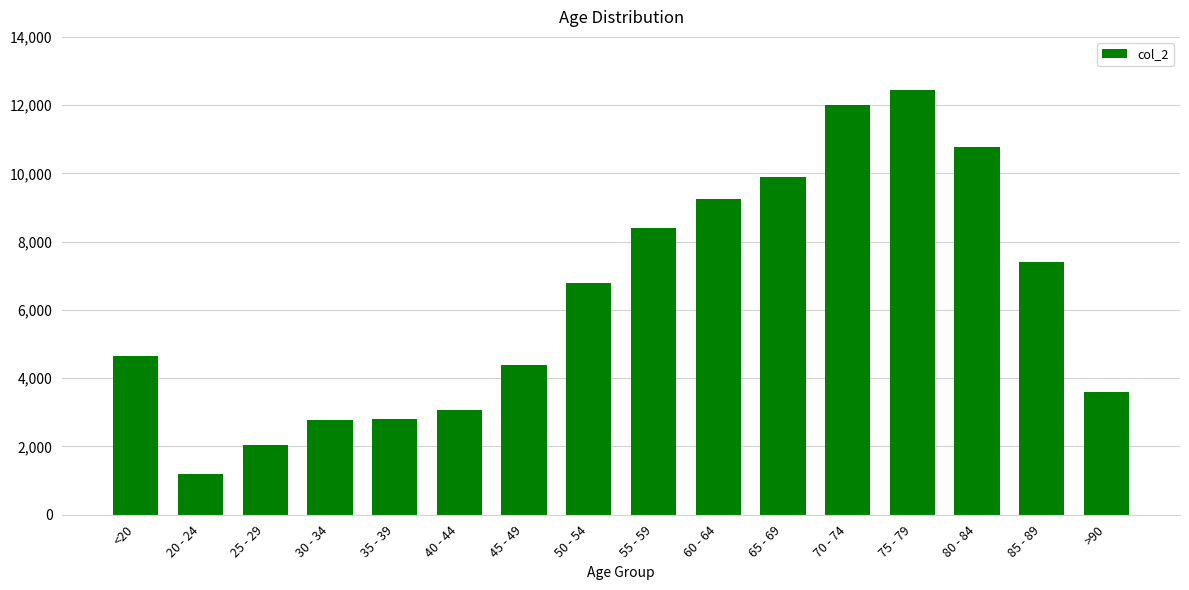

What value does the data have at 60 - 64, to the nearest 10?

9240